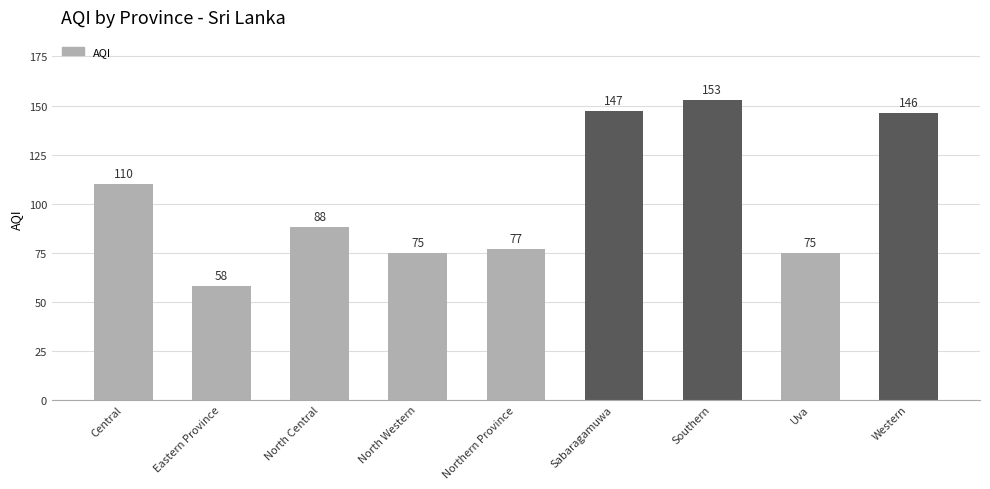

What position from the left is Sabaragamuwa?

6